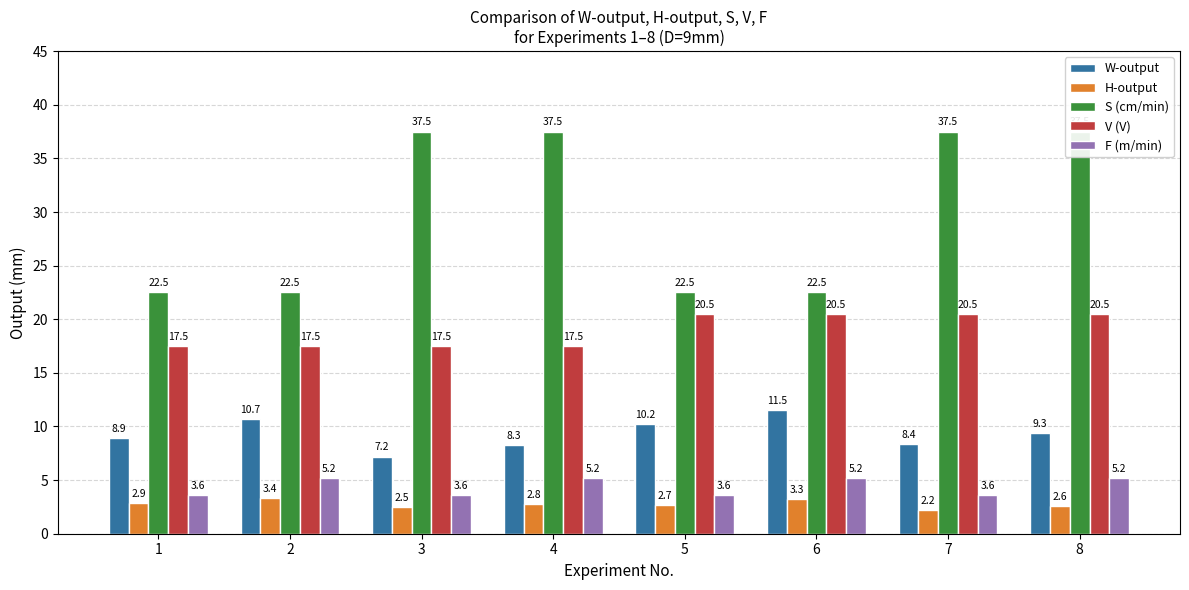

At which label does W-output reach its peak?

6